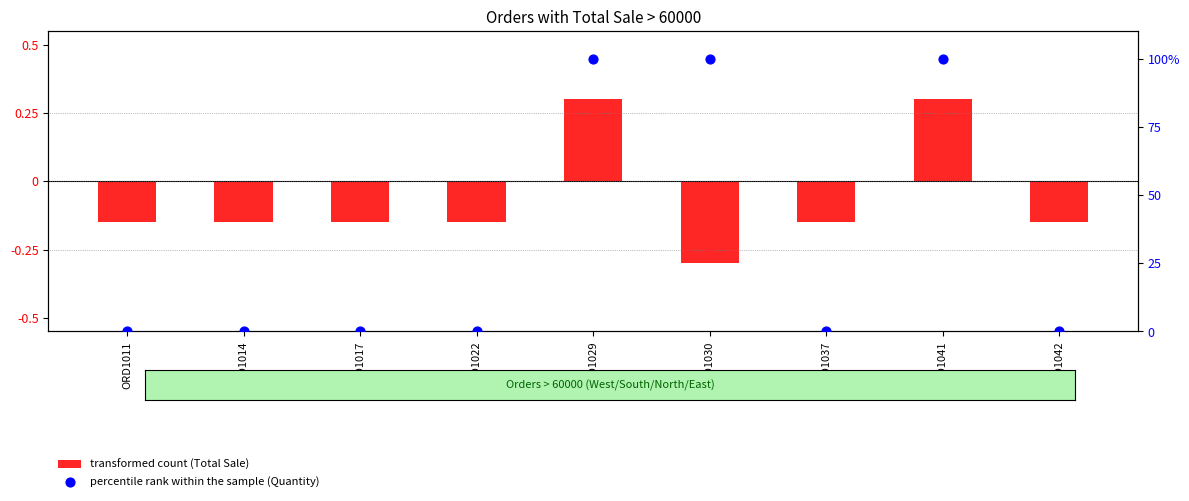

Is the value of percentile rank within the sample (Quantity) at ORD1017 greater than the value of transformed count (Total Sale) at ORD1037?

Yes